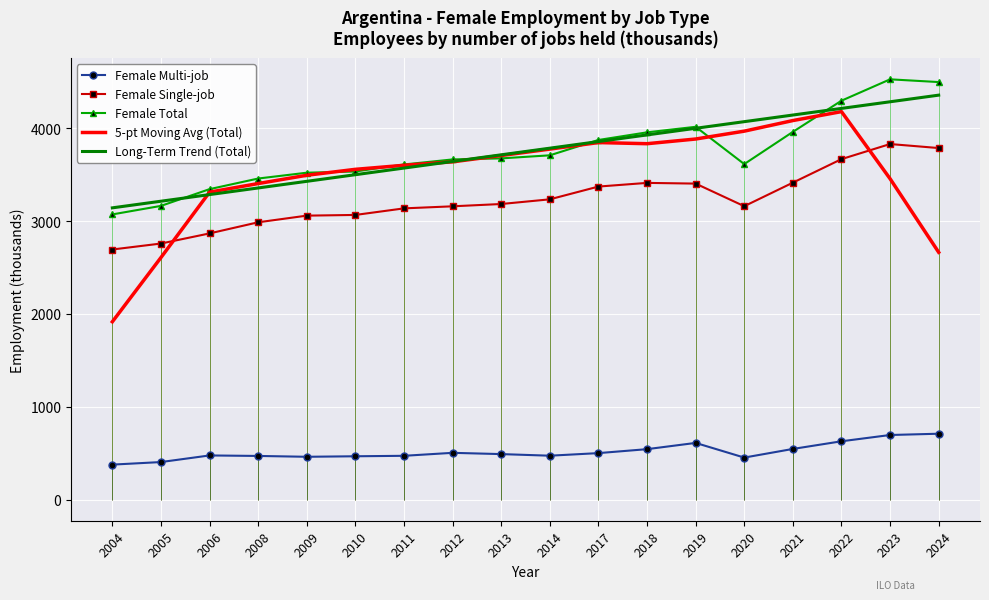

True or false: Long-Term Trend (Total) has more than 0 points higher than both neighbors.

False